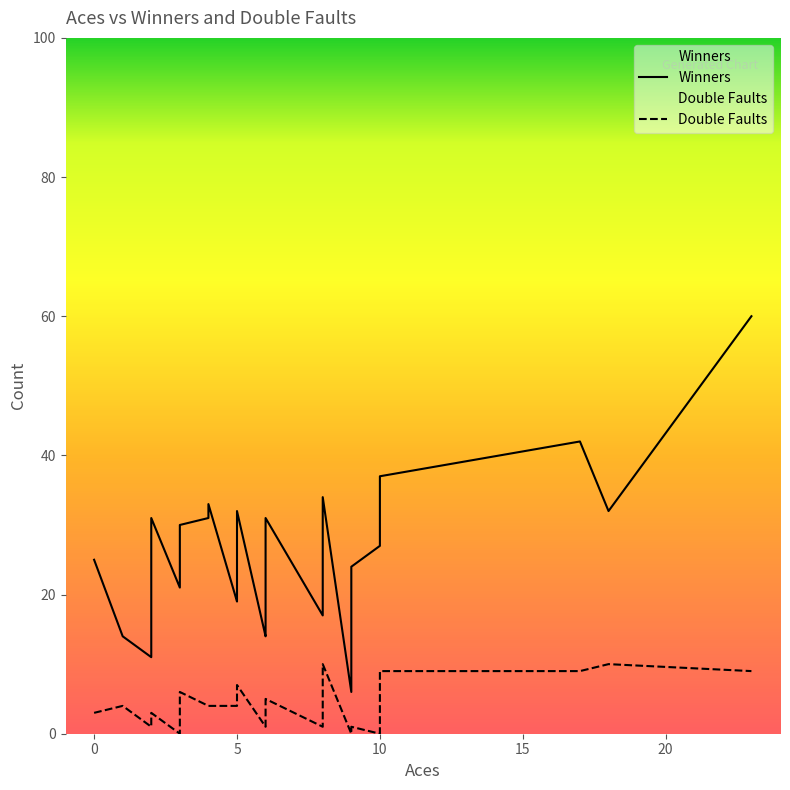

List the labels in order of Winners value, smallest first.

9, 2, 2, 6, 1, 6, 8, 5, 5, 3, 6, 6, 9, 3, 0, 10, 3, 3, 2, 6, 4, 18, 5, 4, 8, 10, 10, 17, 23